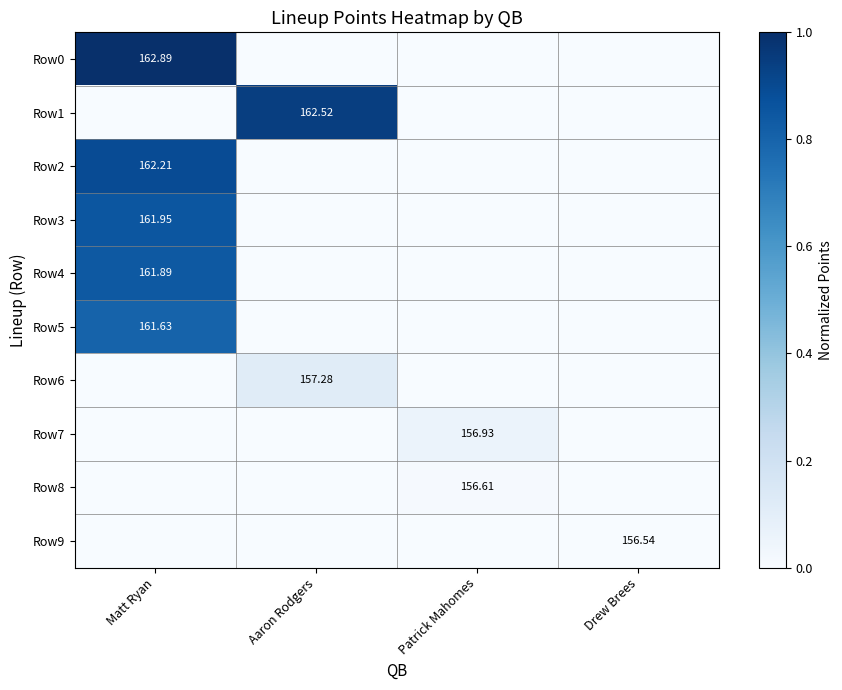

Which series has the widest spread of values?

Row0